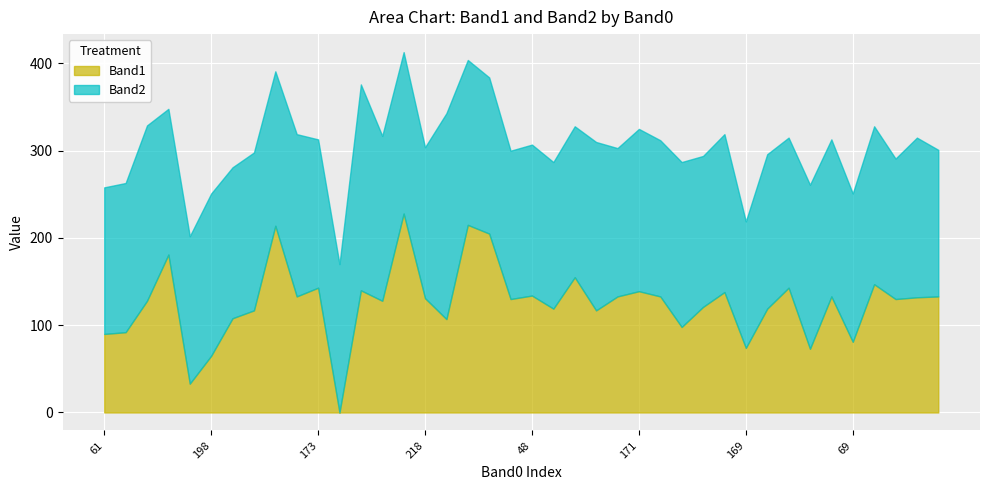

Which category has the lowest value across all series?

184